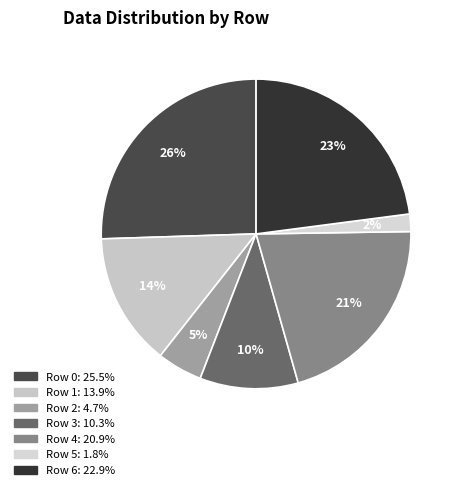

To the nearest percent, what portion does Row 2 represent?

5%